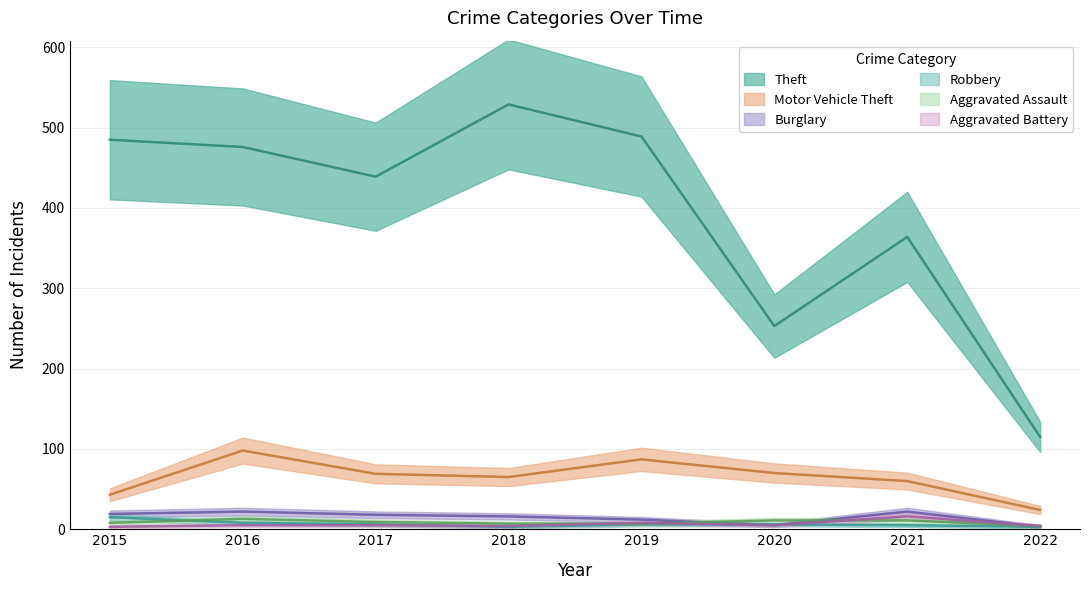

What is the minimum value shown in the chart?

3